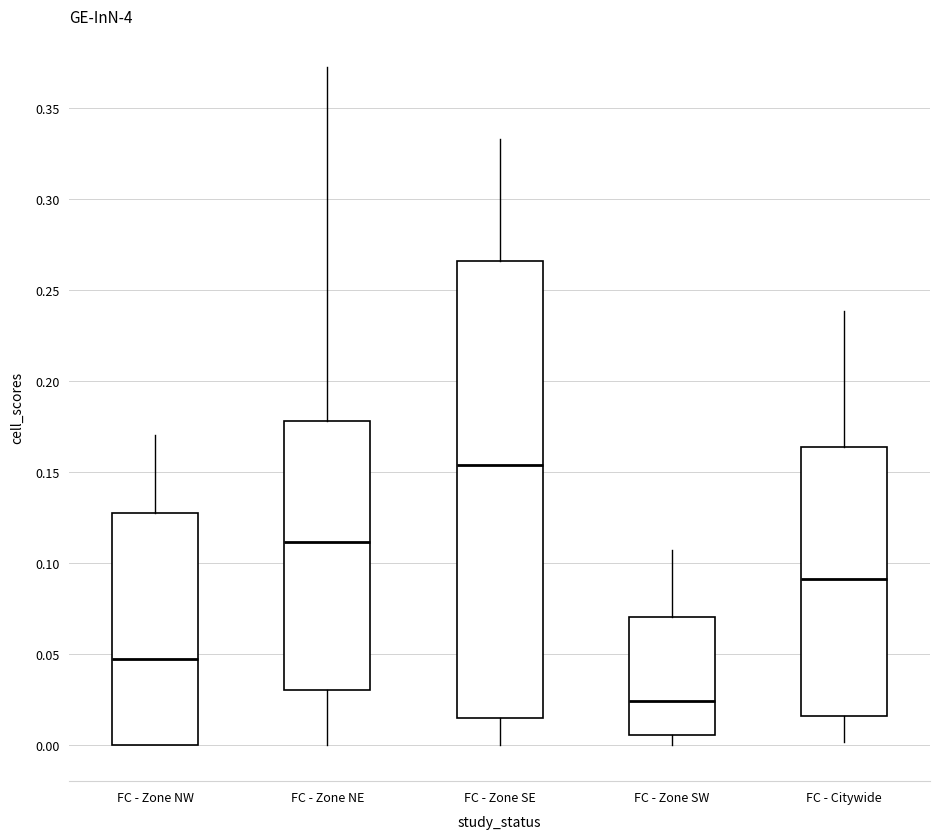

Reading left to right, transcribe this box plot: for each box, give where its median line is, the range the box spans, and where its two whiskers end, as read against the y-axis. The values are not printed on the chart, so give them approximately, as read against the axis.

FC - Zone NW: median 0.045, box 0.000 to 0.125, whiskers 0.000 to 0.170
FC - Zone NE: median 0.110, box 0.030 to 0.180, whiskers 0.000 to 0.375
FC - Zone SE: median 0.155, box 0.015 to 0.265, whiskers 0.000 to 0.335
FC - Zone SW: median 0.025, box 0.005 to 0.070, whiskers 0.000 to 0.105
FC - Citywide: median 0.090, box 0.015 to 0.165, whiskers 0.000 to 0.240